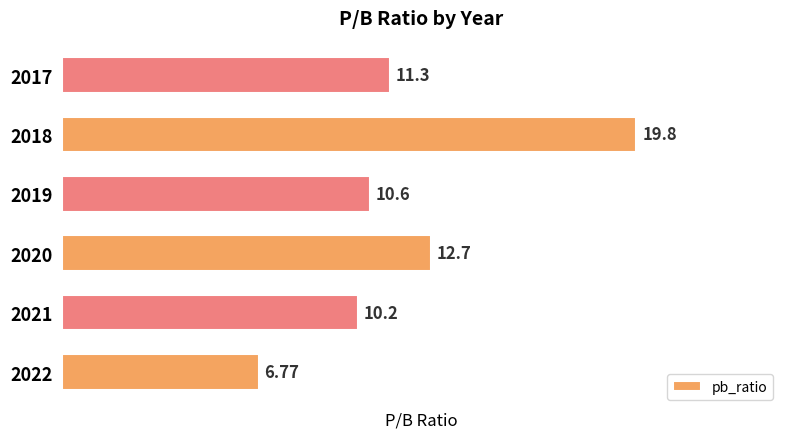

What is the sum of all values?

71.4